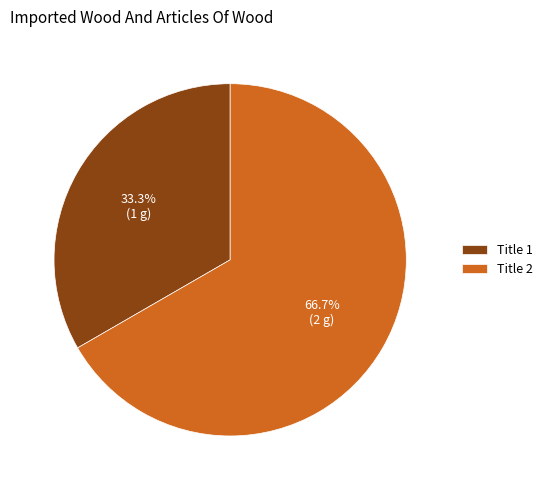

Rank the categories by value from highest to lowest.

Title 2, Title 1